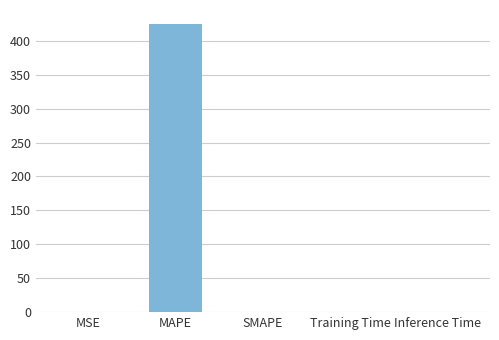

What is the sum of the values at MAPE and SMAPE?

424.2